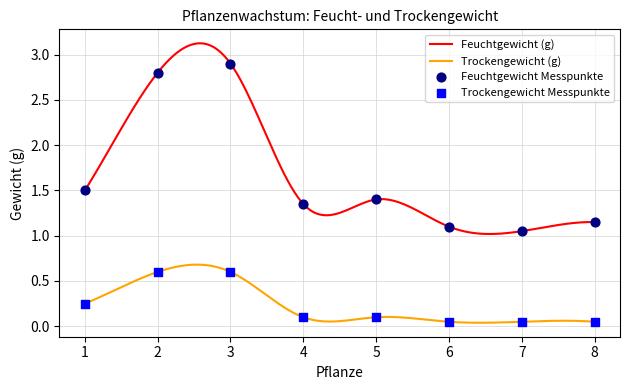

Is the value of Feuchtgewicht (g) at 8 greater than the value of Trockengewicht (g) at 6?

Yes